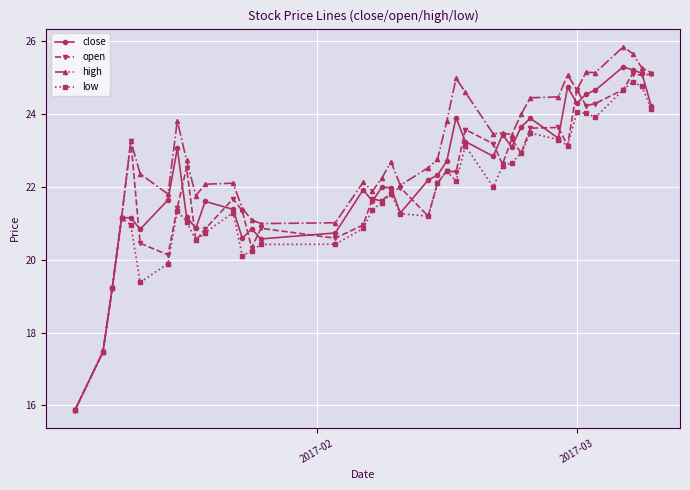

What is the value of the low point at the 23rd from the left?

22.1